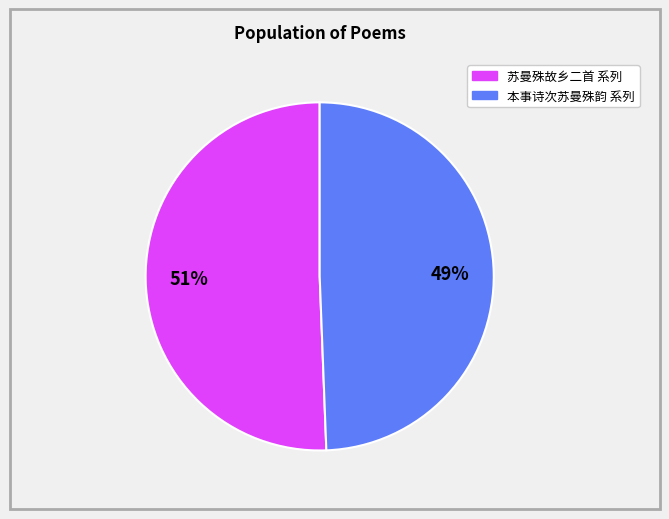

Is there a majority slice in this chart?

Yes